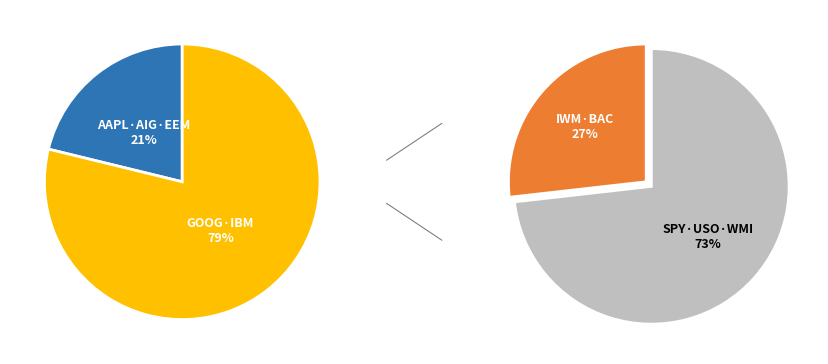

To the nearest percent, what percentage of the pie is WMI?

4%